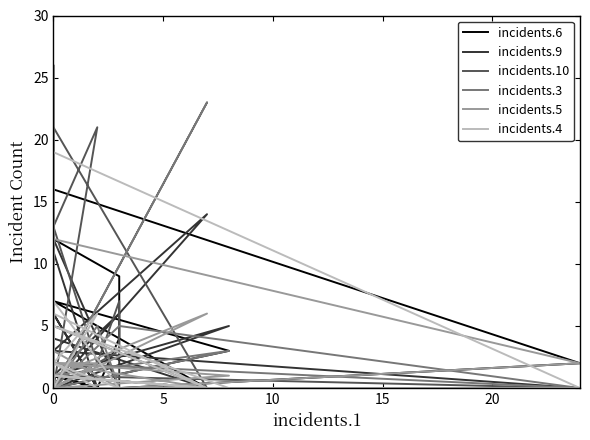

What is the difference between the maximum and second lowest values in the incidents.6 series?

16